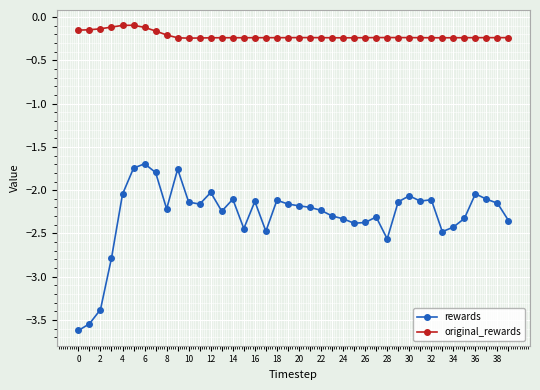

True or false: rewards has more than 0 interior local peaks.

True